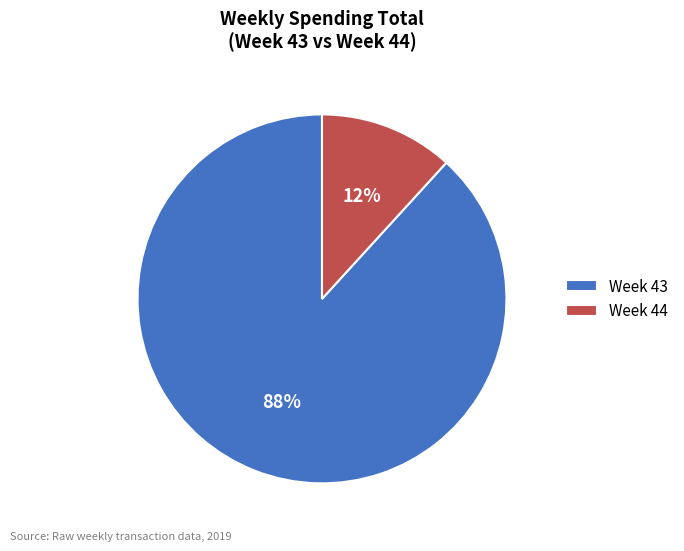

Count the number of slices in the pie.

2